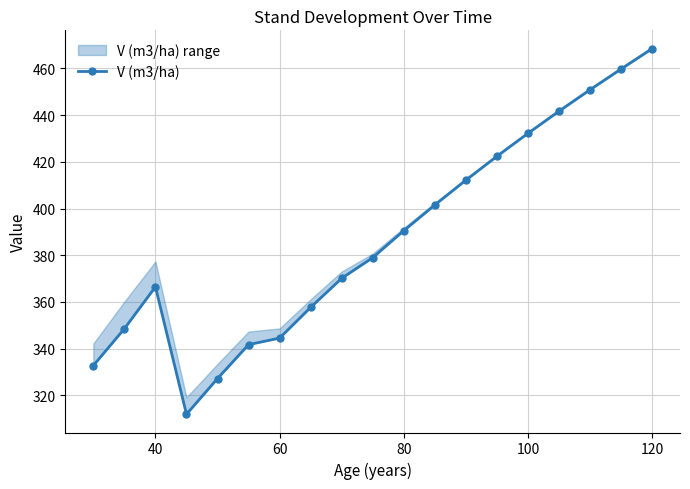

How many points are higher than both their immediate neighbors (excluding endpoints)?

1